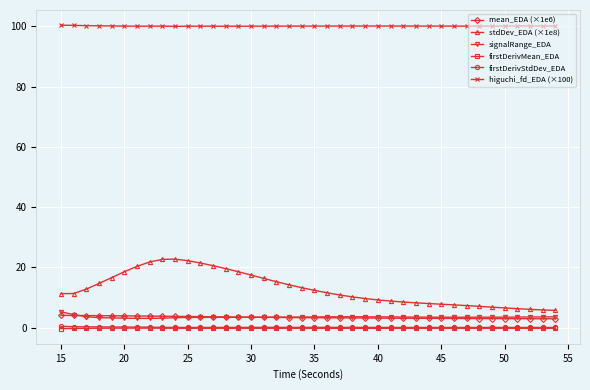

What is the greatest value displayed?

100.4